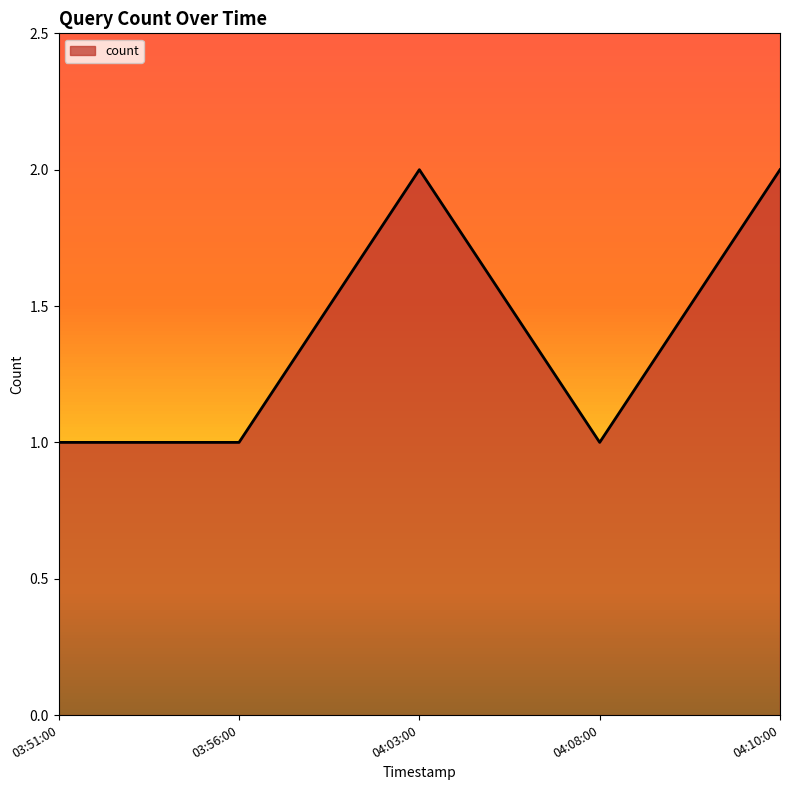

Does the chart have visible grid lines?

No